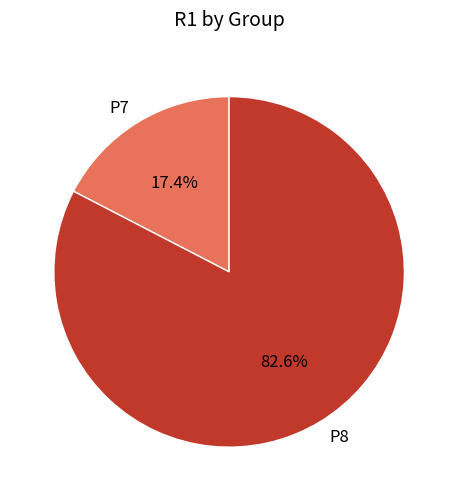

To the nearest percent, what percentage of the pie is P7?

17%